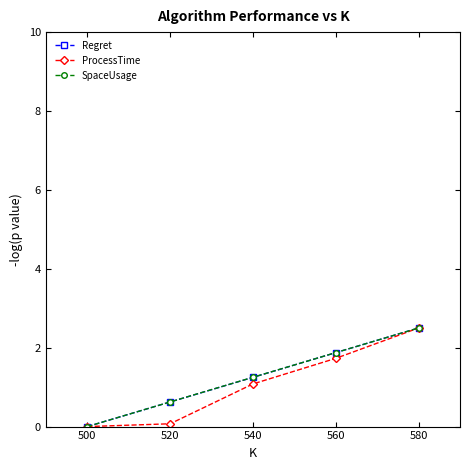

At which category is the sum across all series the highest?

580